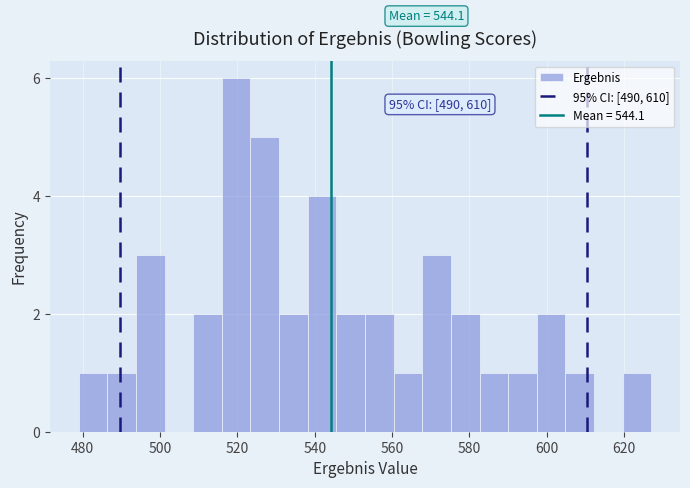

Read against the x-axis, roughly where is the centre of the tallest bar?

520